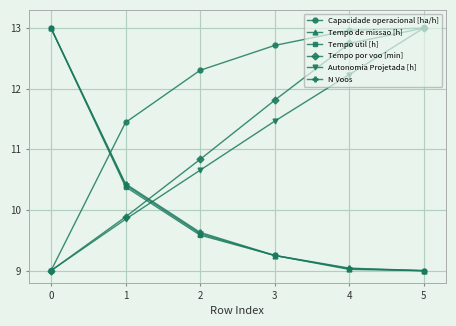

What is the maximum value for Tempo de missao [h]?

13.0